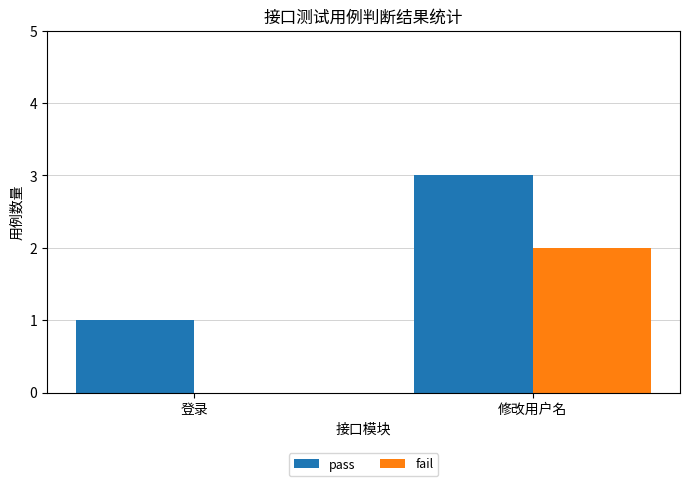

Is it true that pass equals 1 at 登录?

True